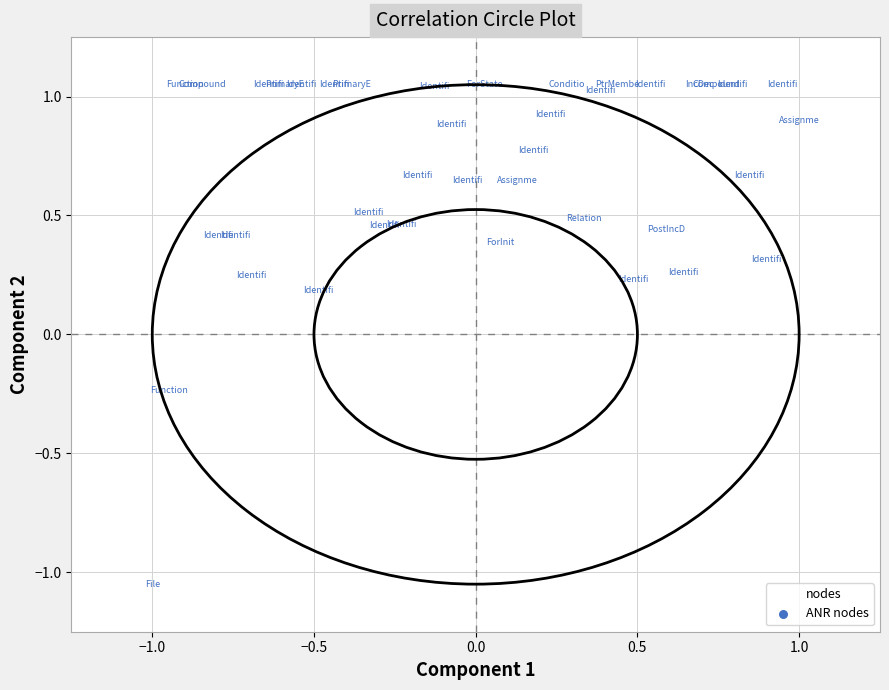

What is the range of Y values (max minus min)?

2.1